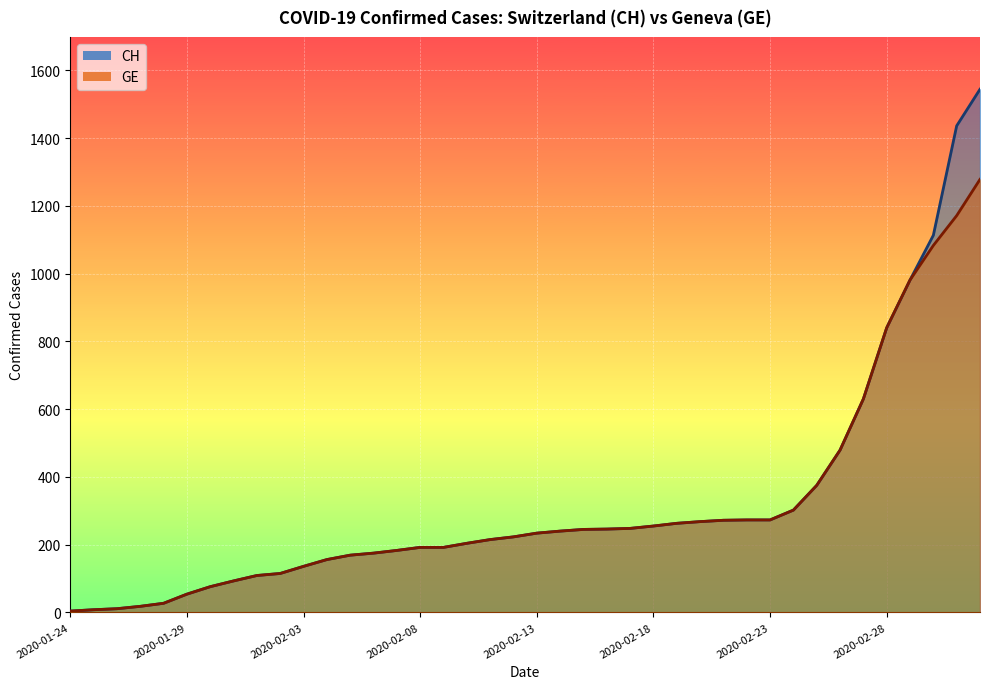

What is the total value across all series at 2020-02-29?

1962